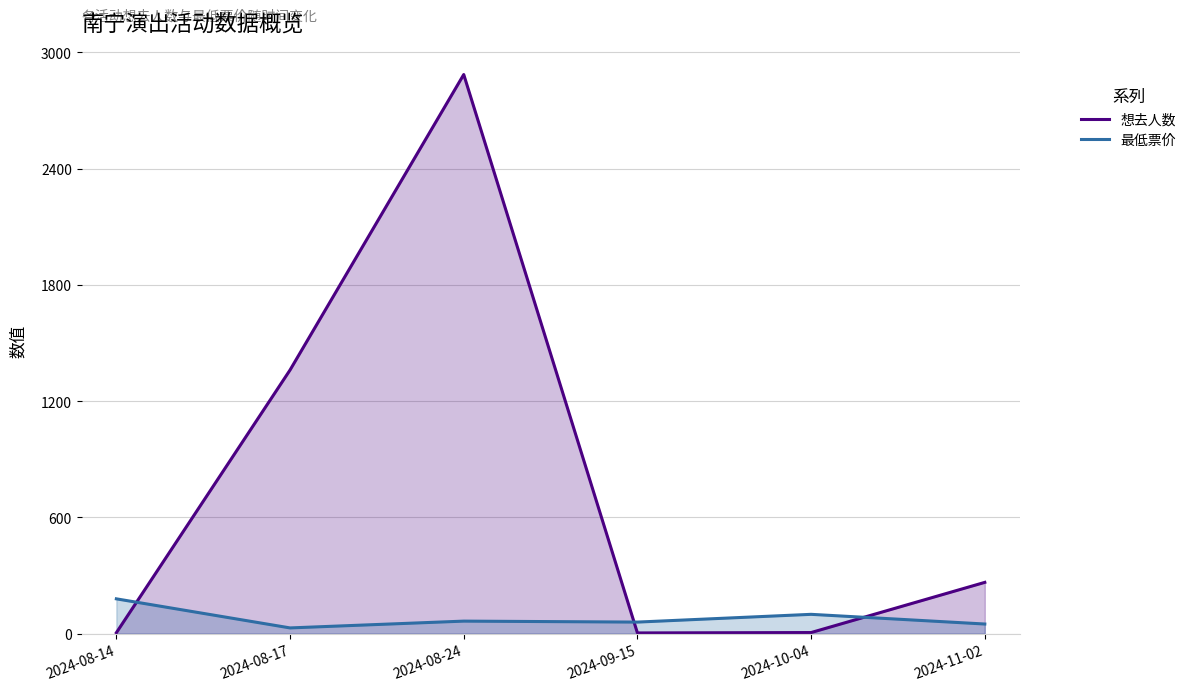

True or false: 最低票价 and 想去人数 intersect in this chart.

True